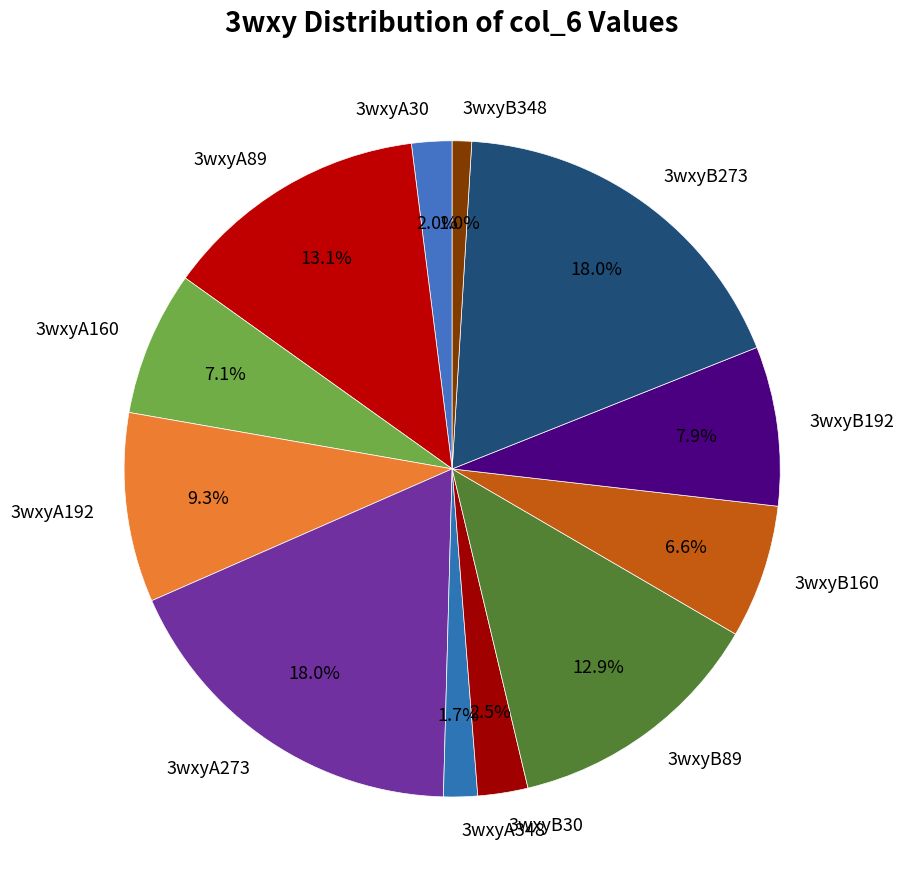

Count the number of slices in the pie.

12